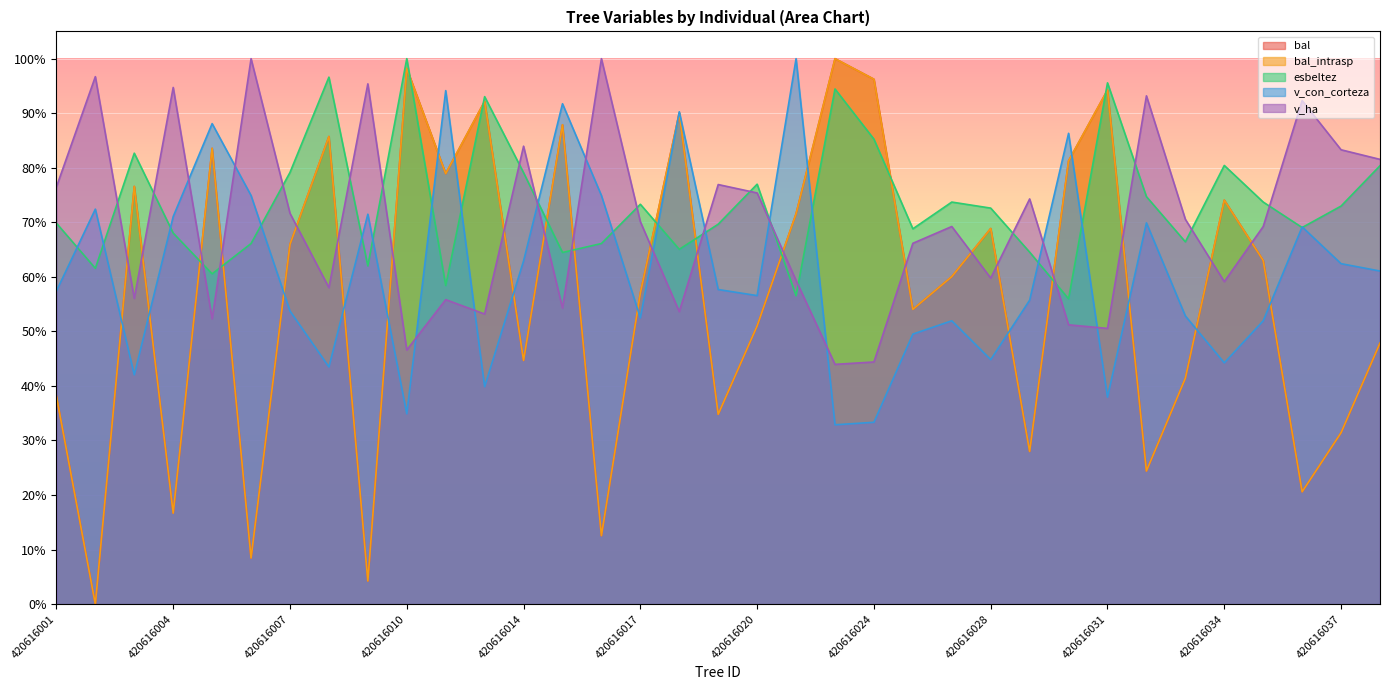

At which category does v_con_corteza reach its first local valley?

420616003